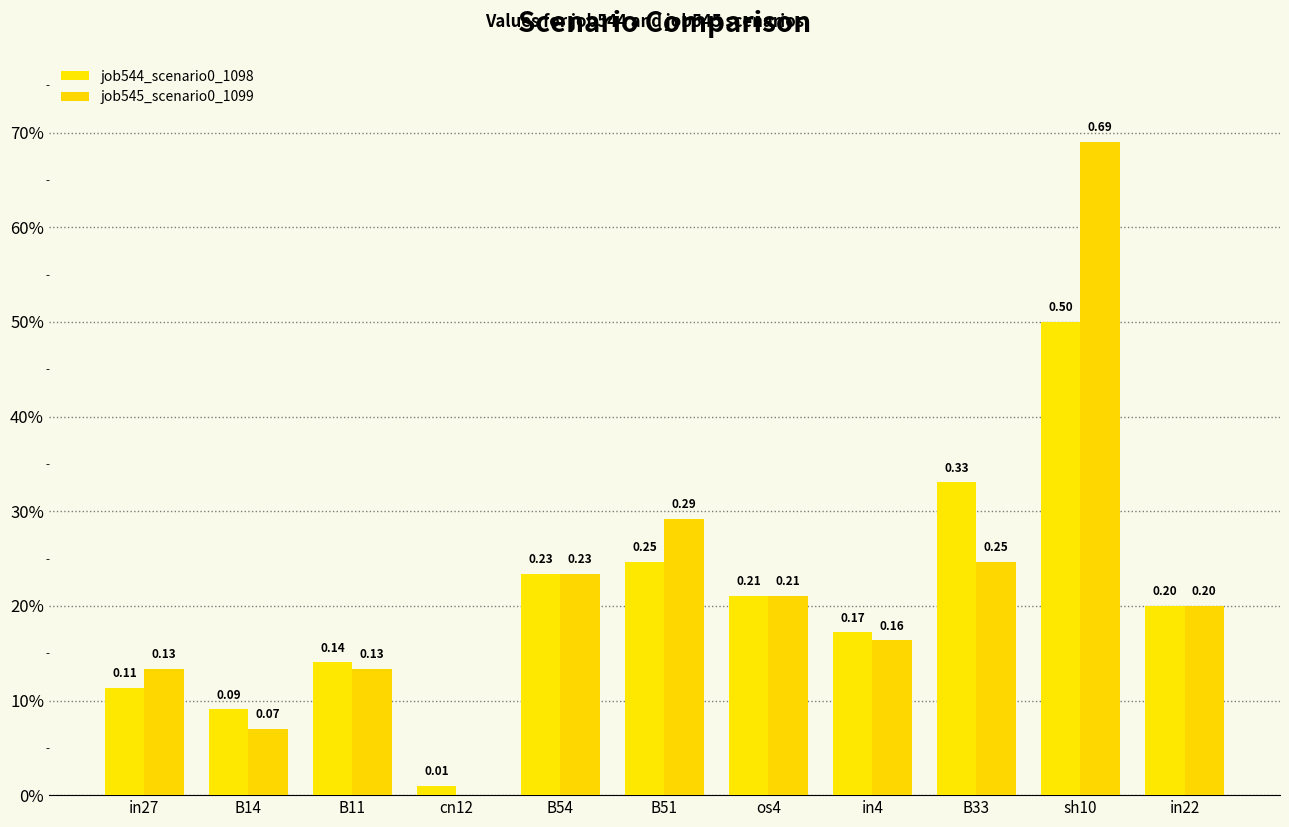

Reading left to right, transcribe all the data shown in this chart.

job544_scenario0_1098: in27=0.1	B14=0.1	B11=0.1	cn12=0.0	B54=0.2	B51=0.2	os4=0.2	in4=0.2	B33=0.3	sh10=0.5	in22=0.2
job545_scenario0_1099: in27=0.1	B14=0.1	B11=0.1	cn12=0.0	B54=0.2	B51=0.3	os4=0.2	in4=0.2	B33=0.2	sh10=0.7	in22=0.2